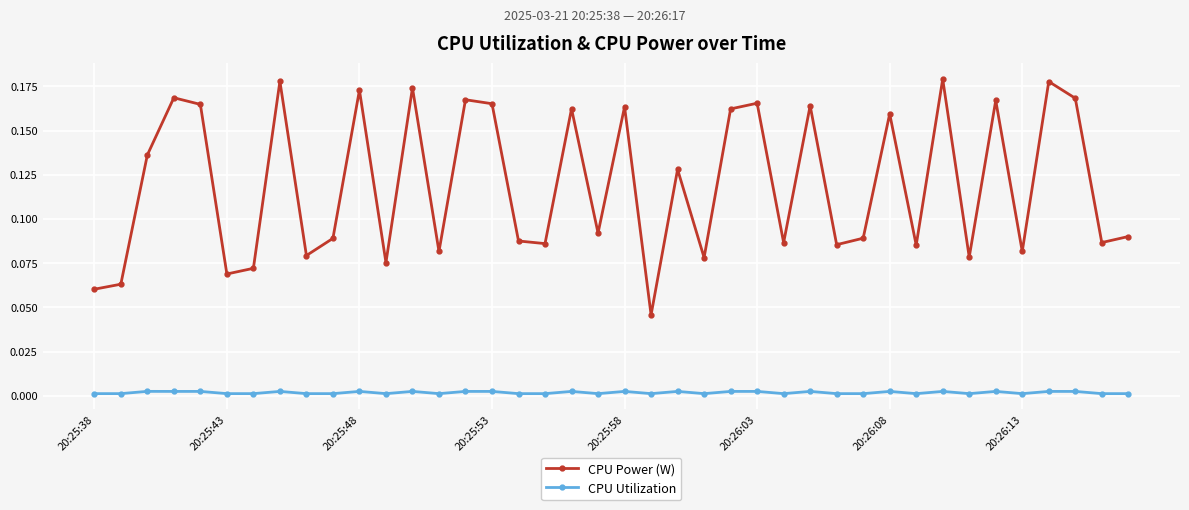

Does the chart display data point markers on the line(s)?

Yes